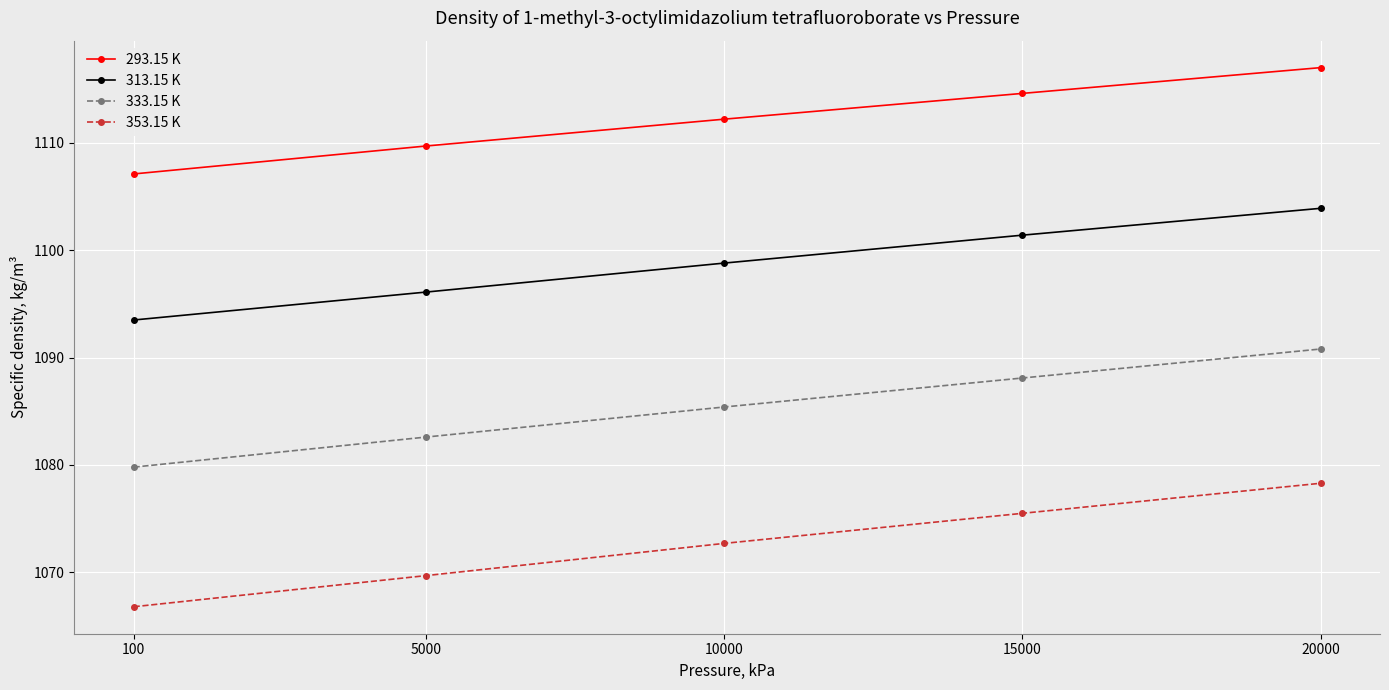

List the series in order of their overall mean, lowest first.

353.15 K, 333.15 K, 313.15 K, 293.15 K